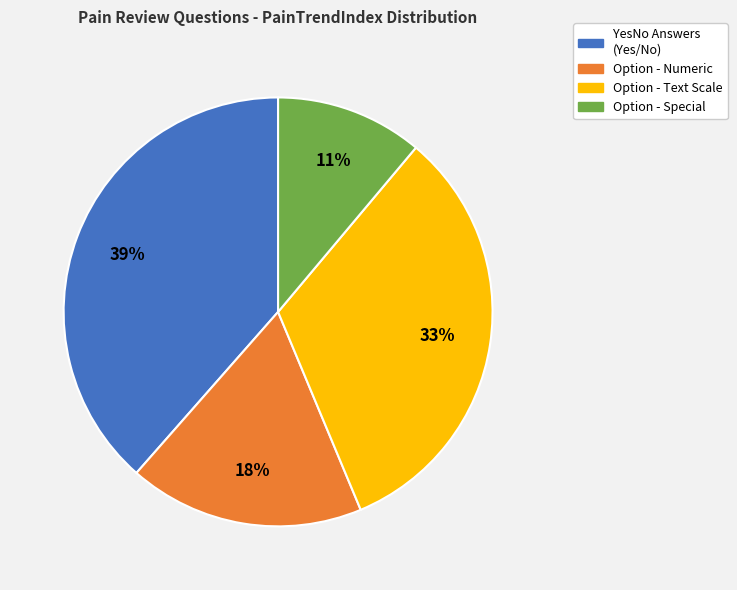

Does any single category account for the majority?

No